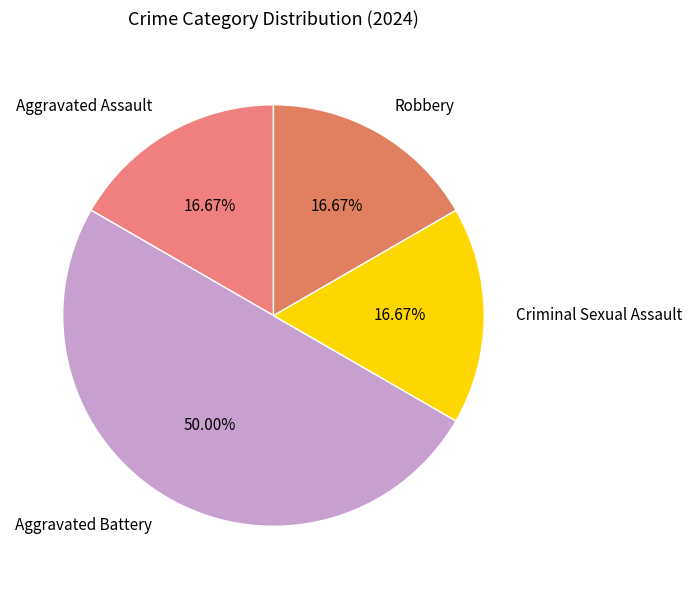

To the nearest percent, what percentage of the pie is Aggravated Assault?

17%